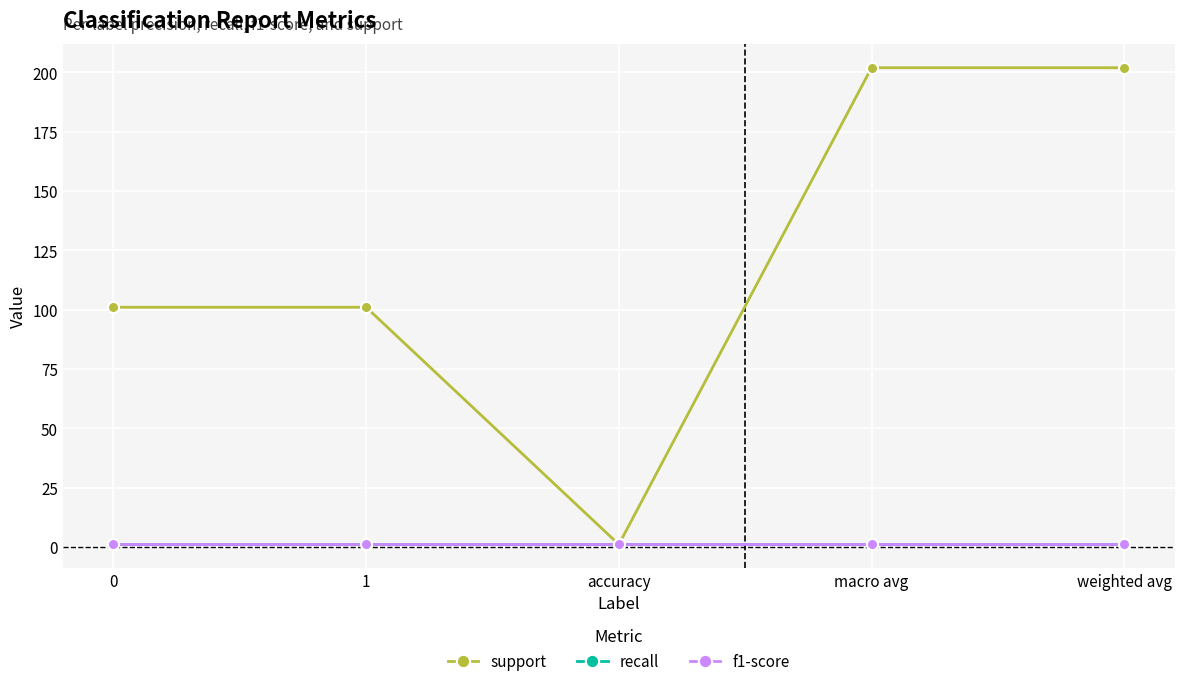

Does the chart have visible grid lines?

Yes